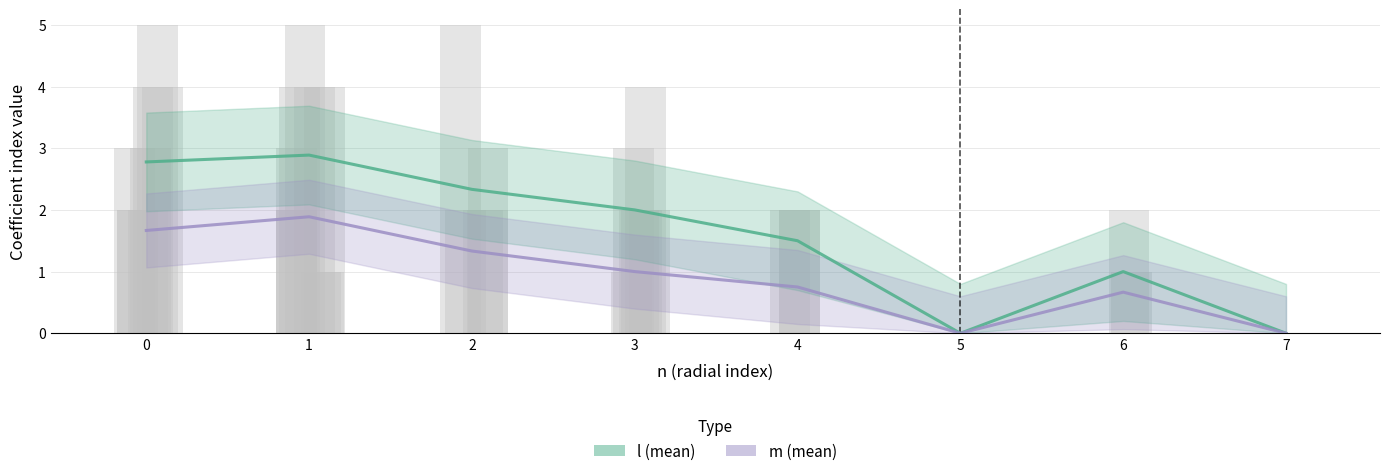

How many bars are there in total?

16